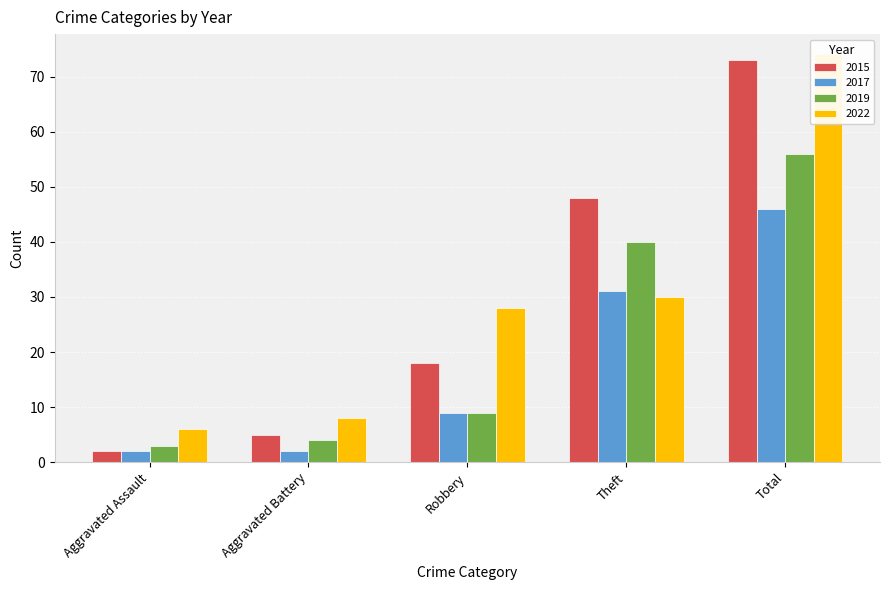

What position from the right is Aggravated Battery?

4